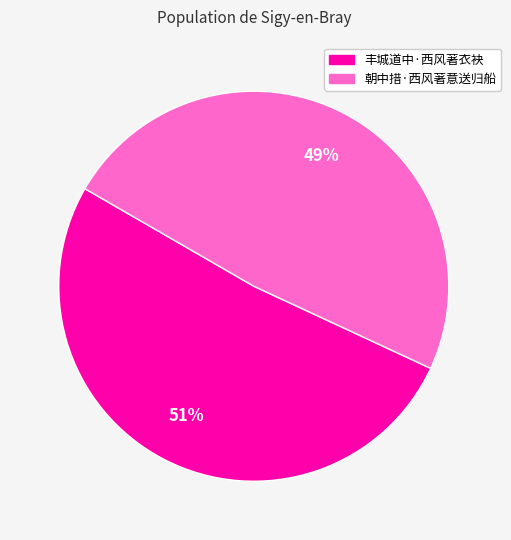

Is there any slice that represents more than half of the pie?

Yes